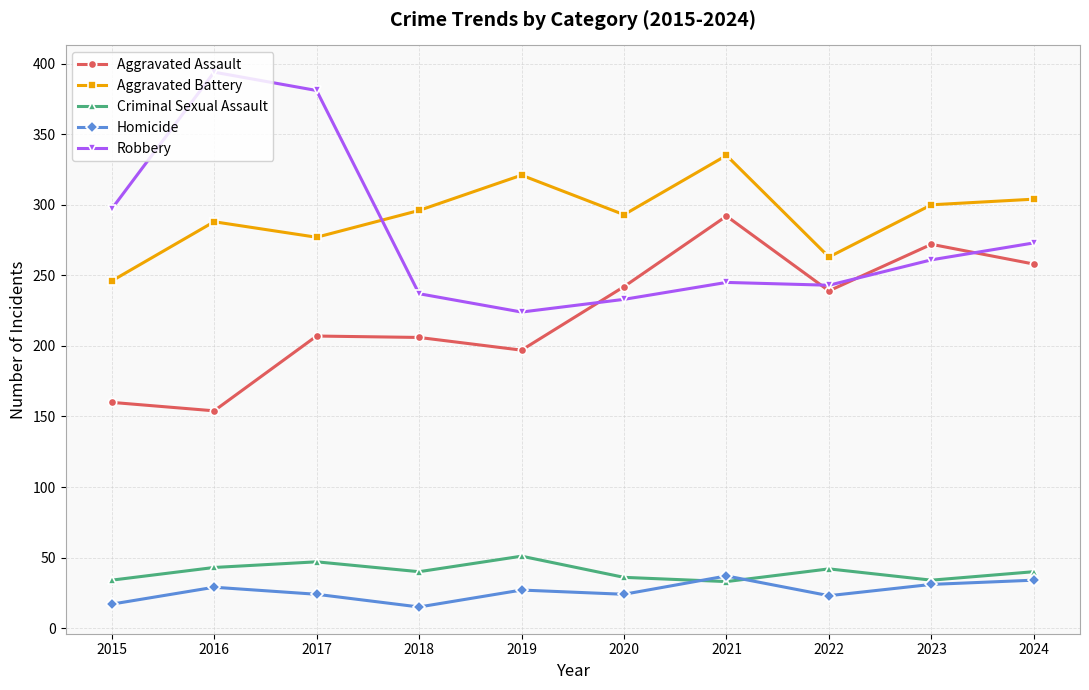

Does the chart have visible grid lines?

Yes